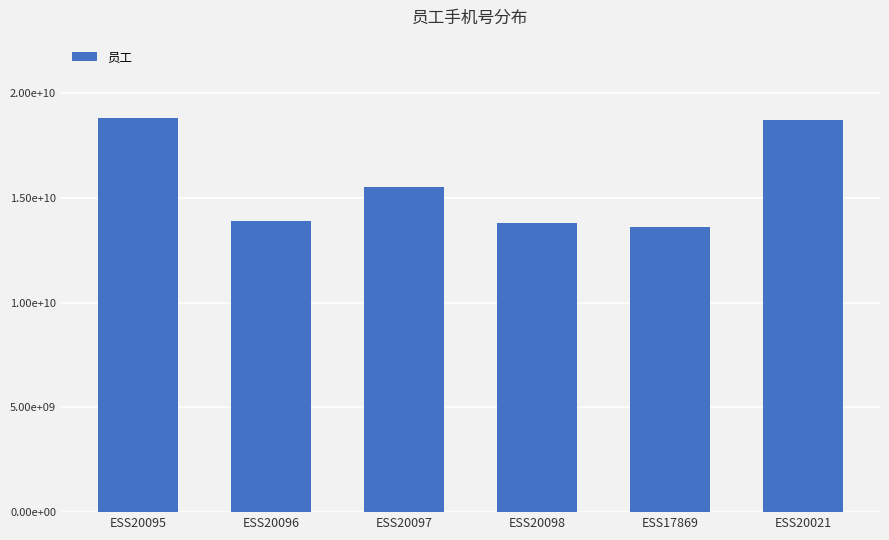

Reading left to right, transcribe all the data shown in this chart.

18801774464	13918535875	15522860045	13812818165	13621947861	18717962403